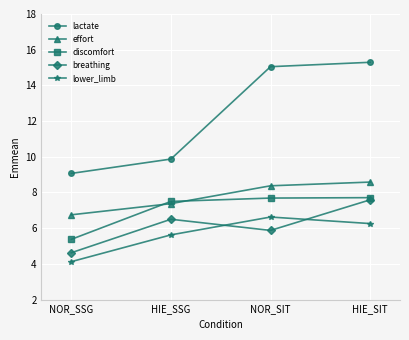

Is the value of lactate at HIE_SSG greater than the value of lower_limb at HIE_SIT?

Yes